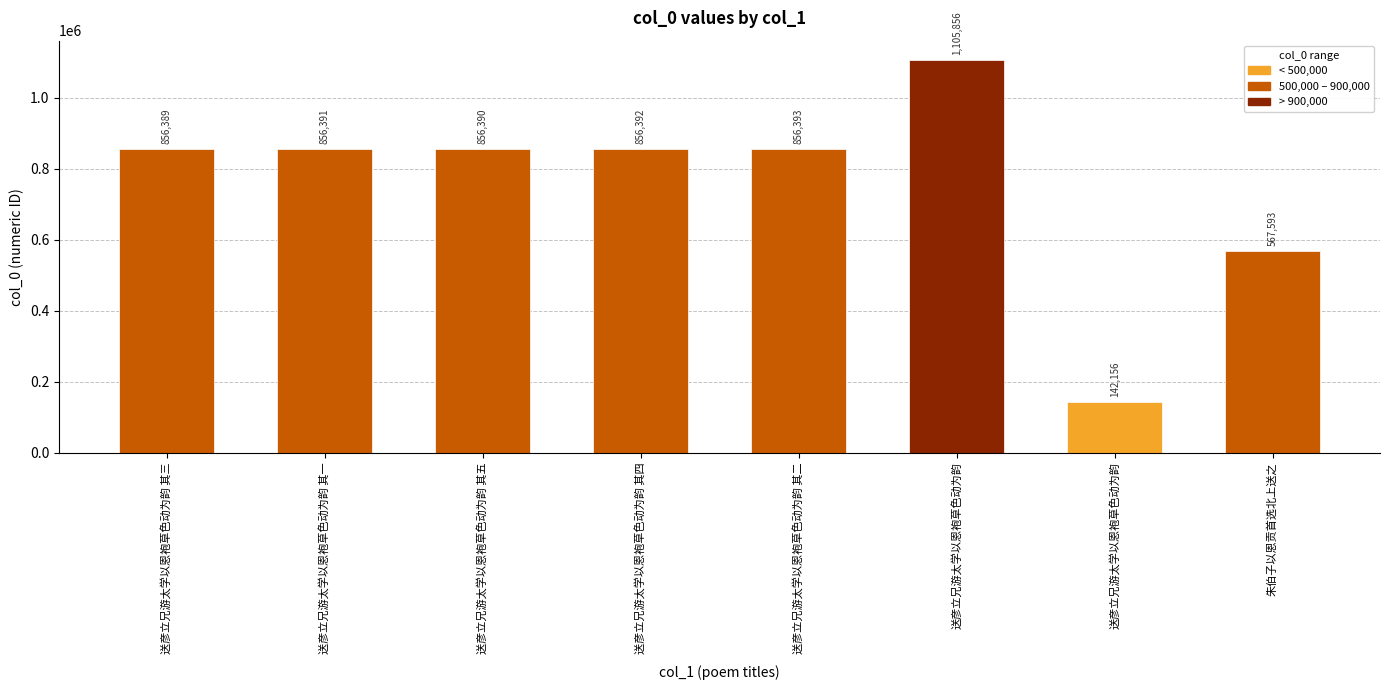

Reading left to right, extract all data points from this chart.

送彦立兄游太学以恩袍草色动为韵 其三=856389	送彦立兄游太学以恩袍草色动为韵 其一=856391	送彦立兄游太学以恩袍草色动为韵 其五=856390	送彦立兄游太学以恩袍草色动为韵 其四=856392	送彦立兄游太学以恩袍草色动为韵 其二=856393	送彦立兄游太学以恩袍草色动为韵=1105856	送彦立兄游太学以恩袍草色动为韵=142156	朱伯子以恩贡首选北上送之=567593